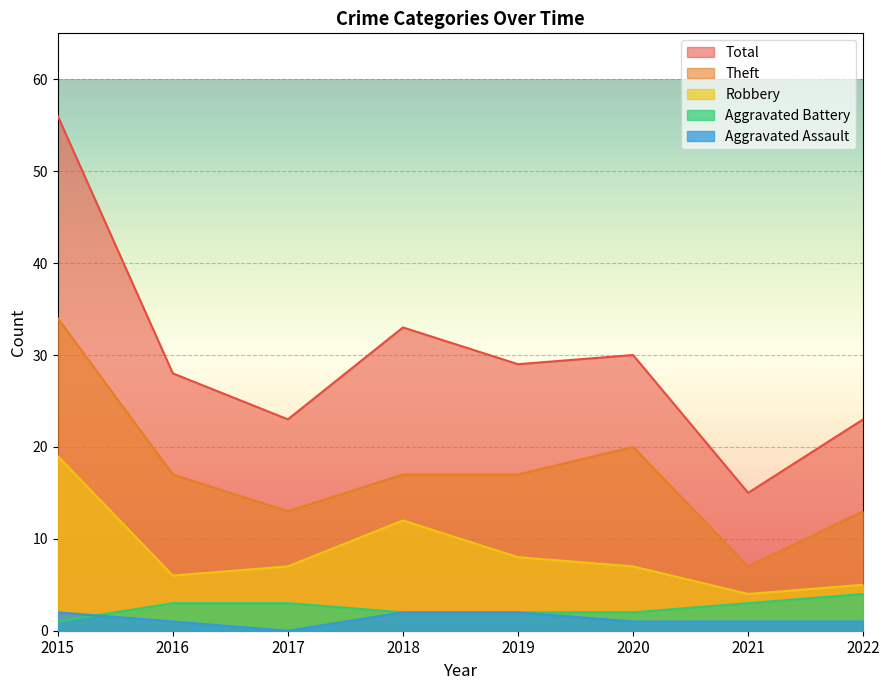

What is the value of the Total point at the 4th from the left?

33